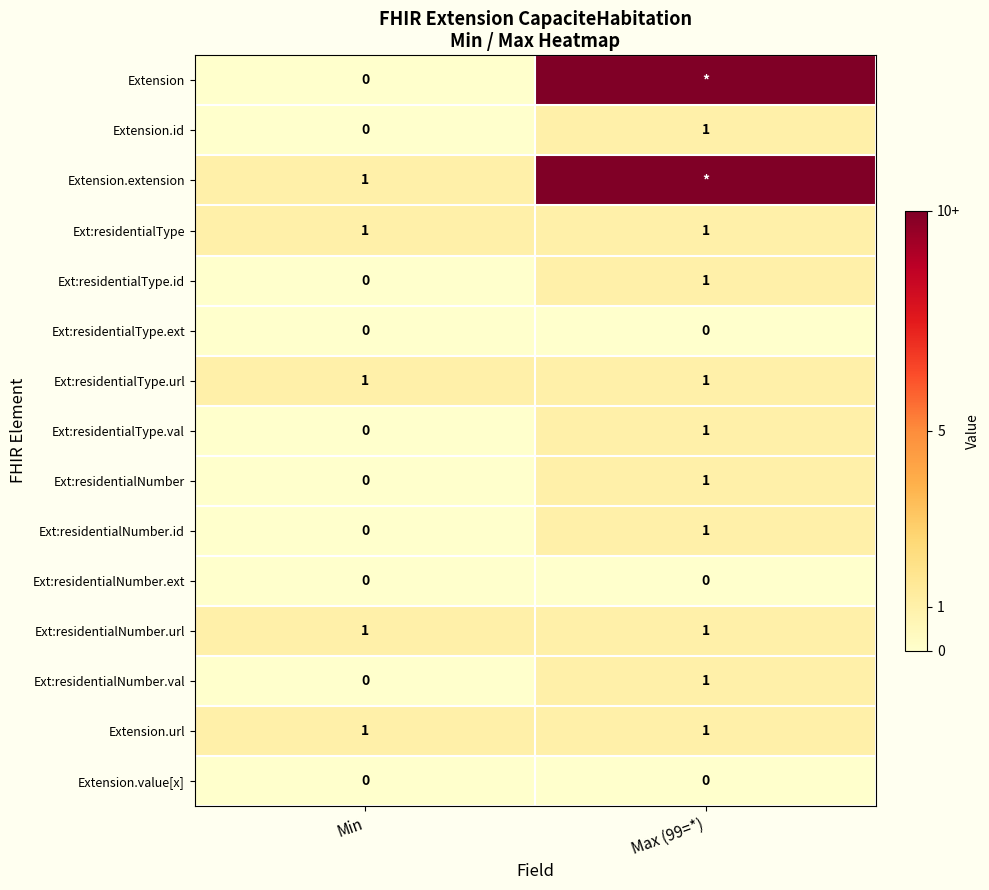

At how many categories does at least one series exceed 33?

1